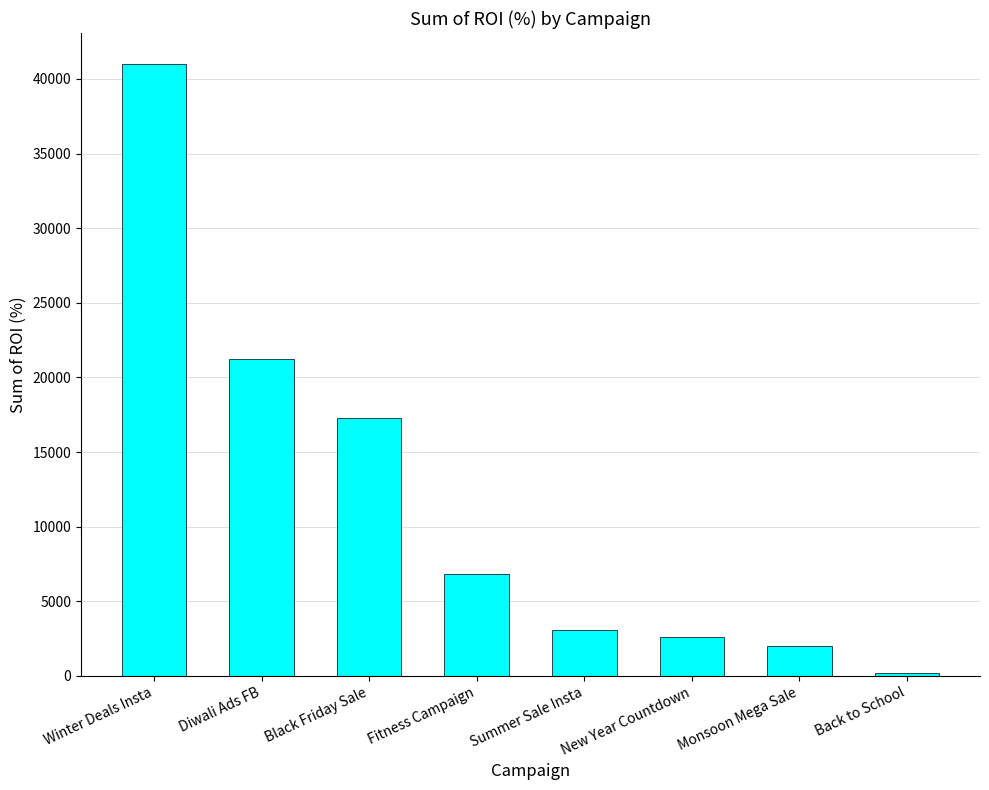

How many categories are shown in the chart?

8